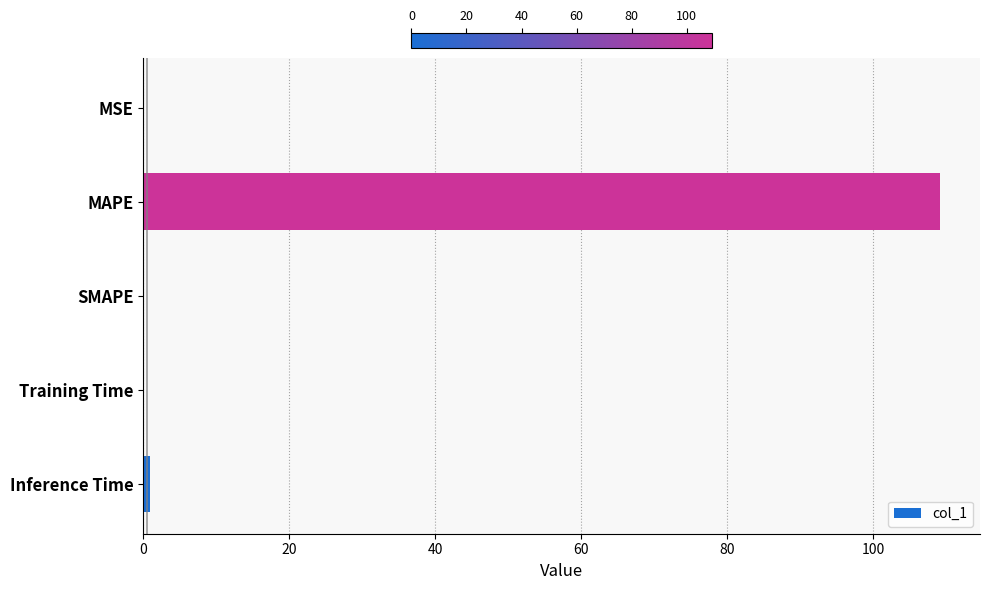

Are the bars grouped side by side (vs. stacked)?

No